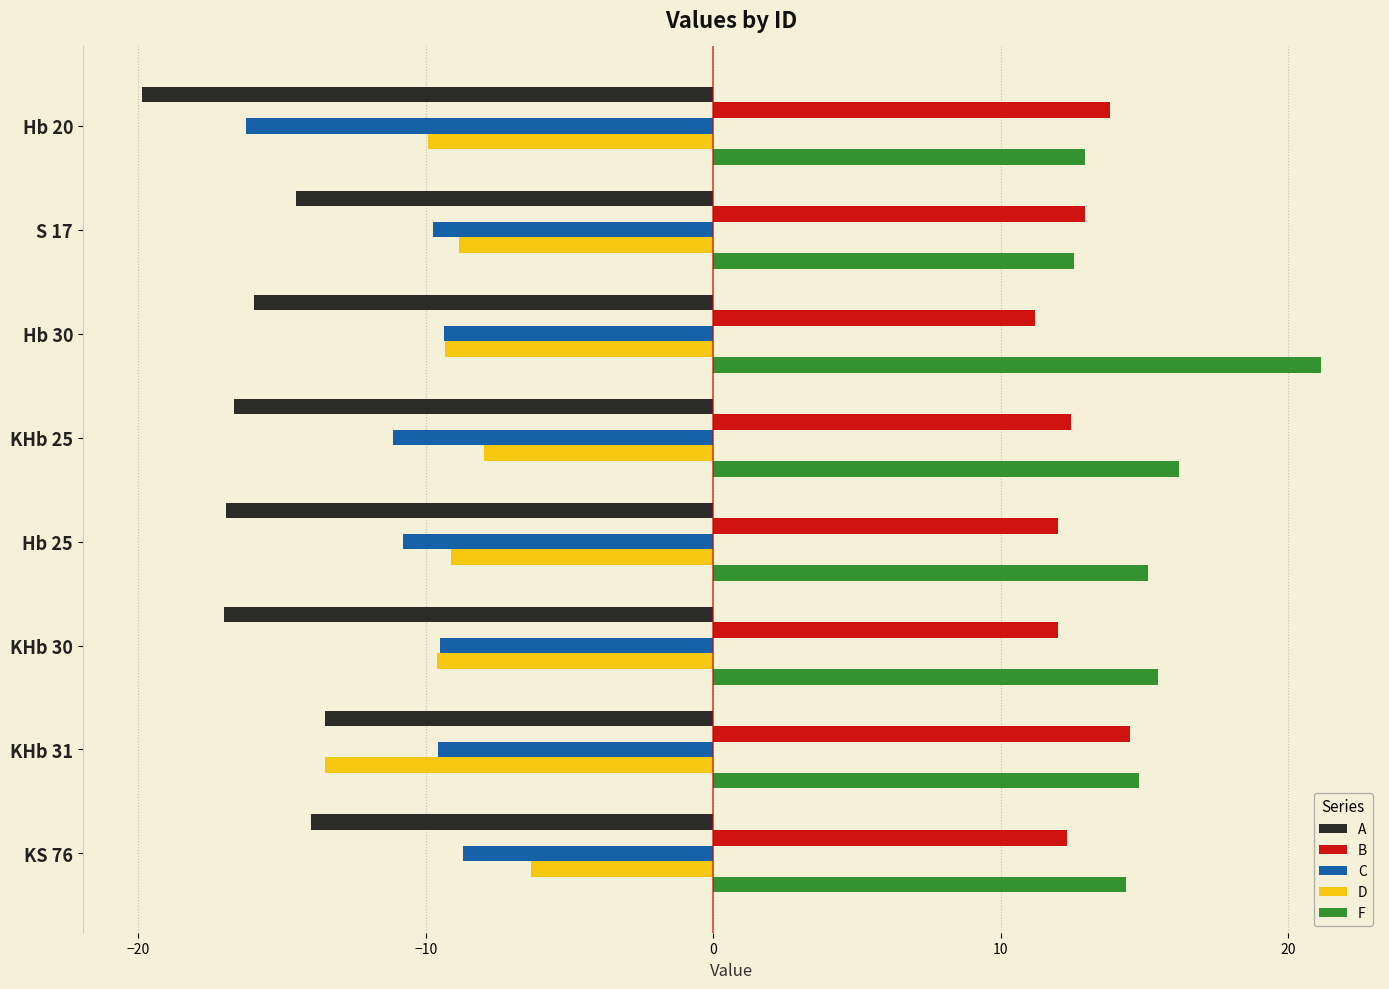

Which series has the largest total across all categories?

F